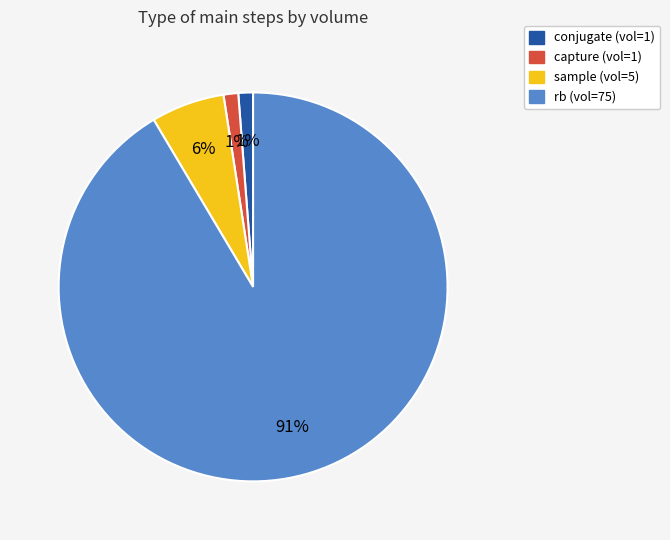

Does any single category account for the majority?

Yes